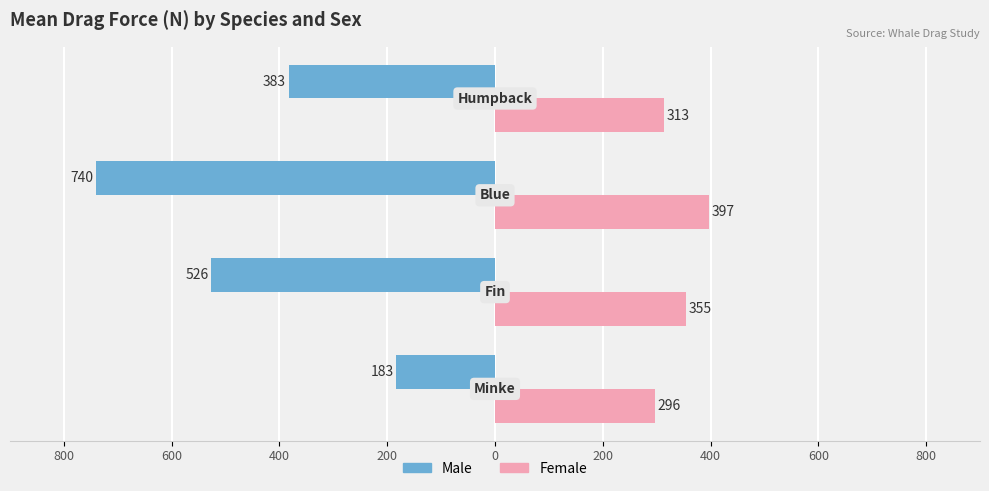

Reading right to left, what are all the values shown in this chart?

Male: 200=-383.1	400=-739.5	600=-526.3	800=-183.1
Female: 200=312.8	400=396.9	600=354.5	800=296.2